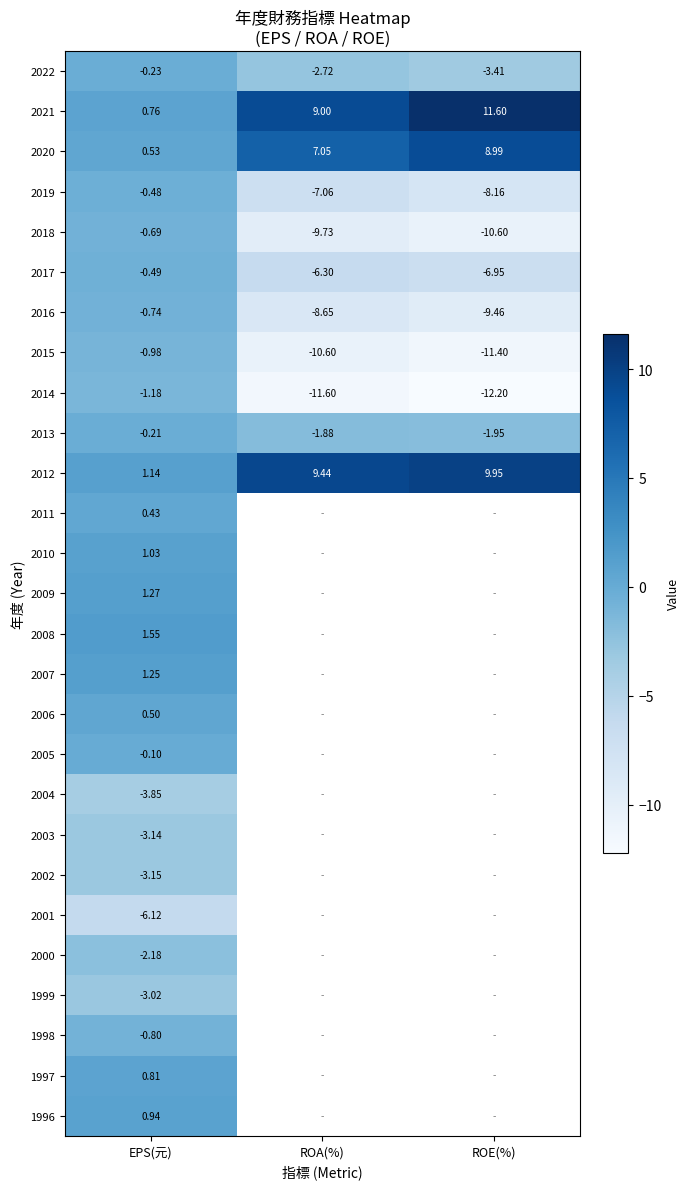

At which label does 2020 reach its minimum?

EPS(元)